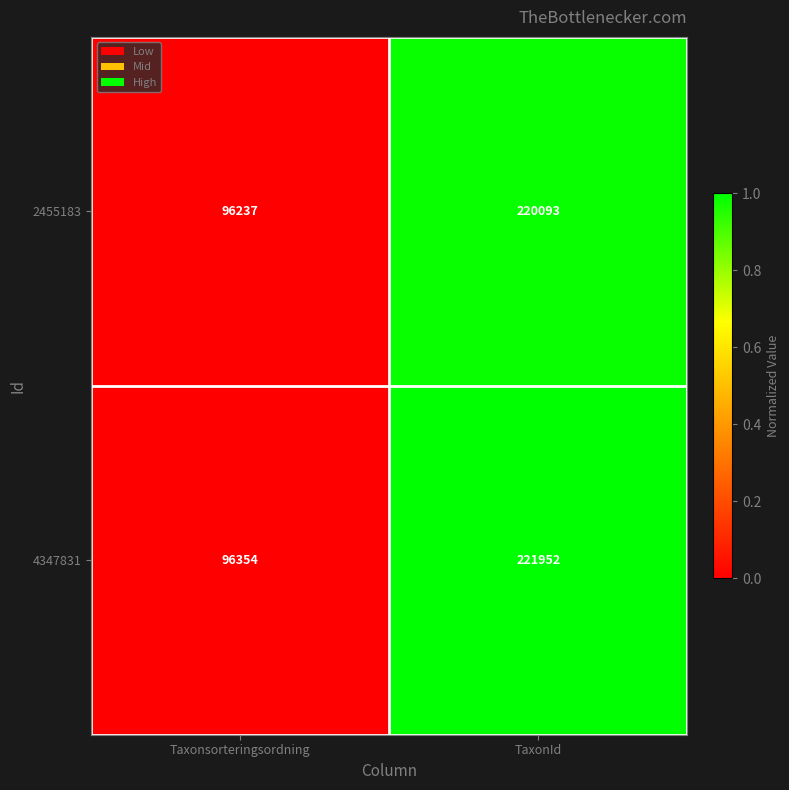

Which series has the widest spread of values?

4347831